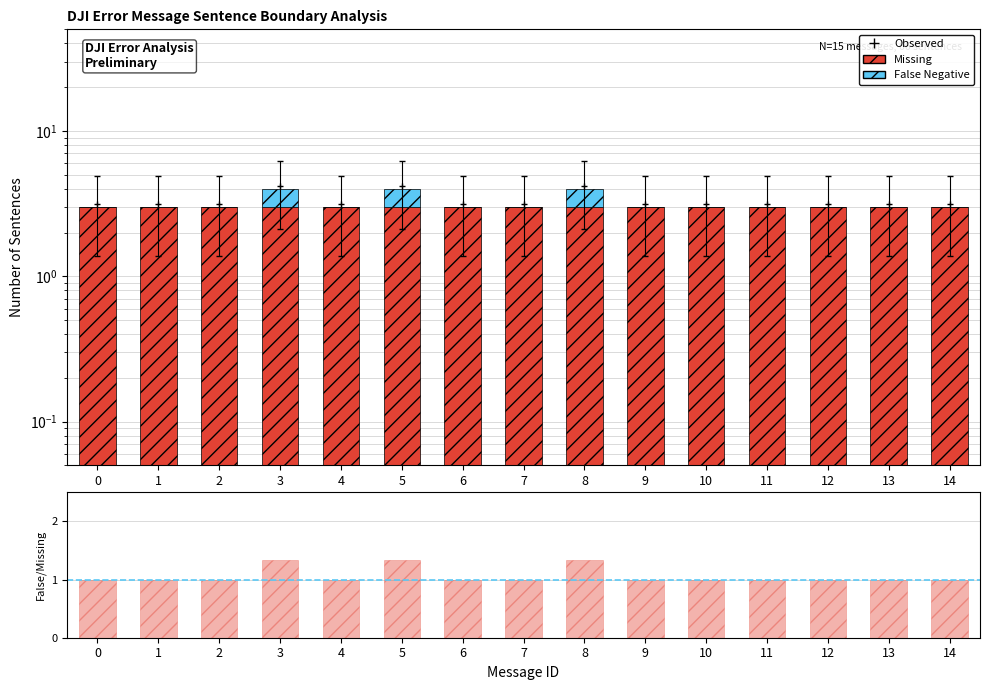

At 14, list the series in order from smallest to largest.

False, False/Missing ratio, Missing